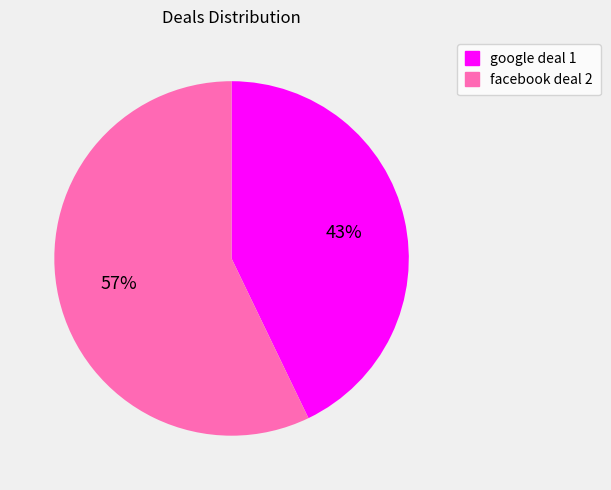

True or false: facebook deal 2 accounts for 66% of the total.

False